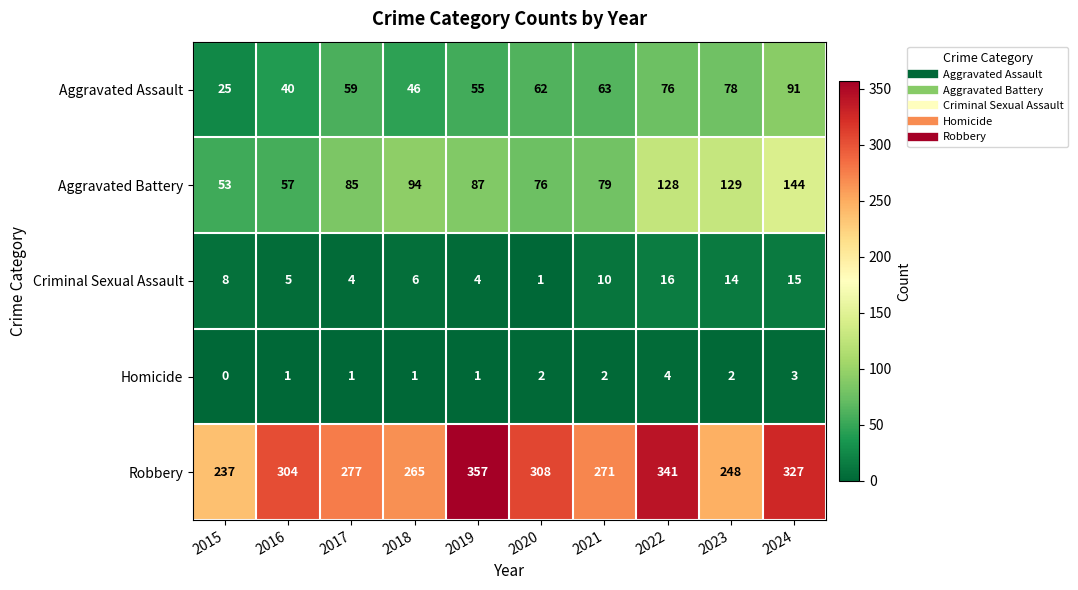

The Robbery series shows 265 at 2018. True or false?

True